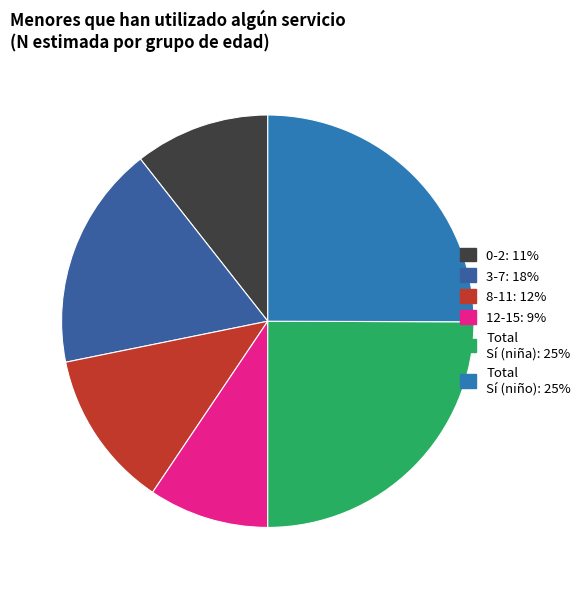

How many slices are in this pie chart?

6